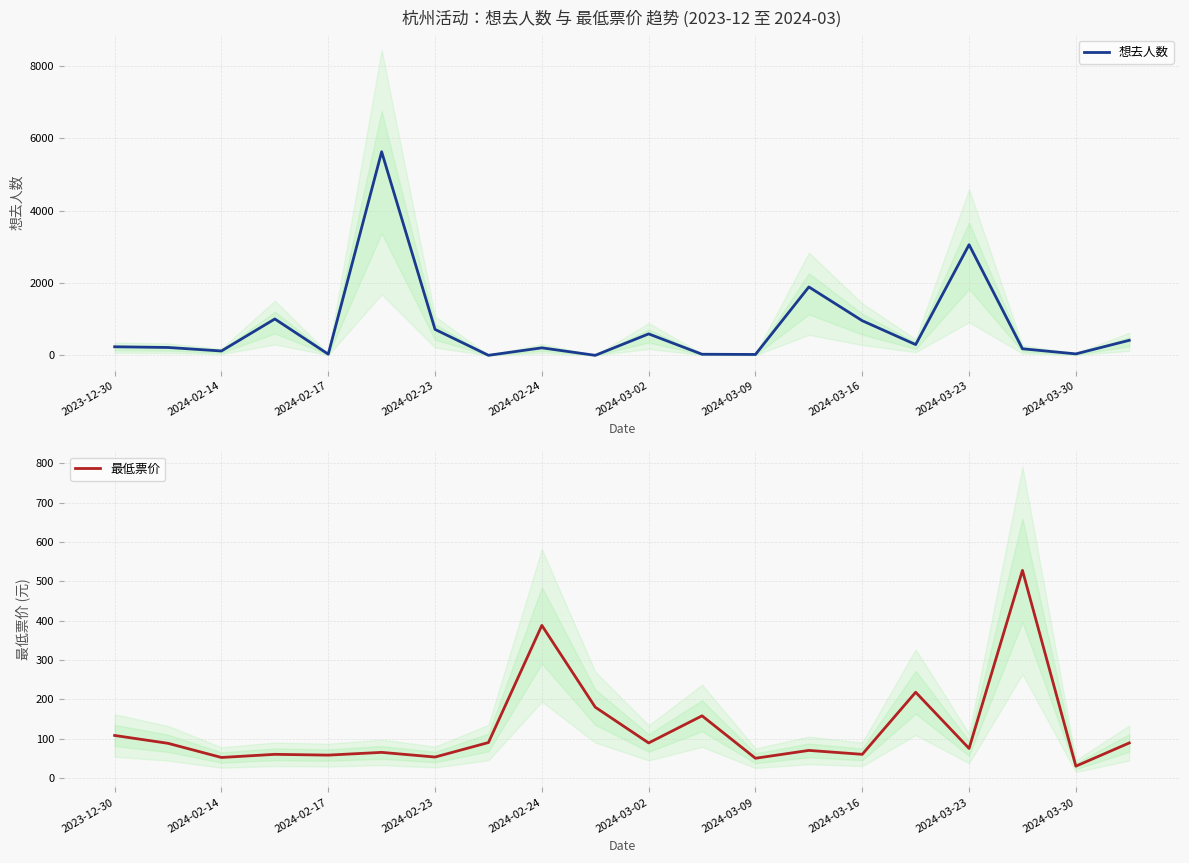

True or false: 最低票价 and 想去人数 intersect in this chart.

True